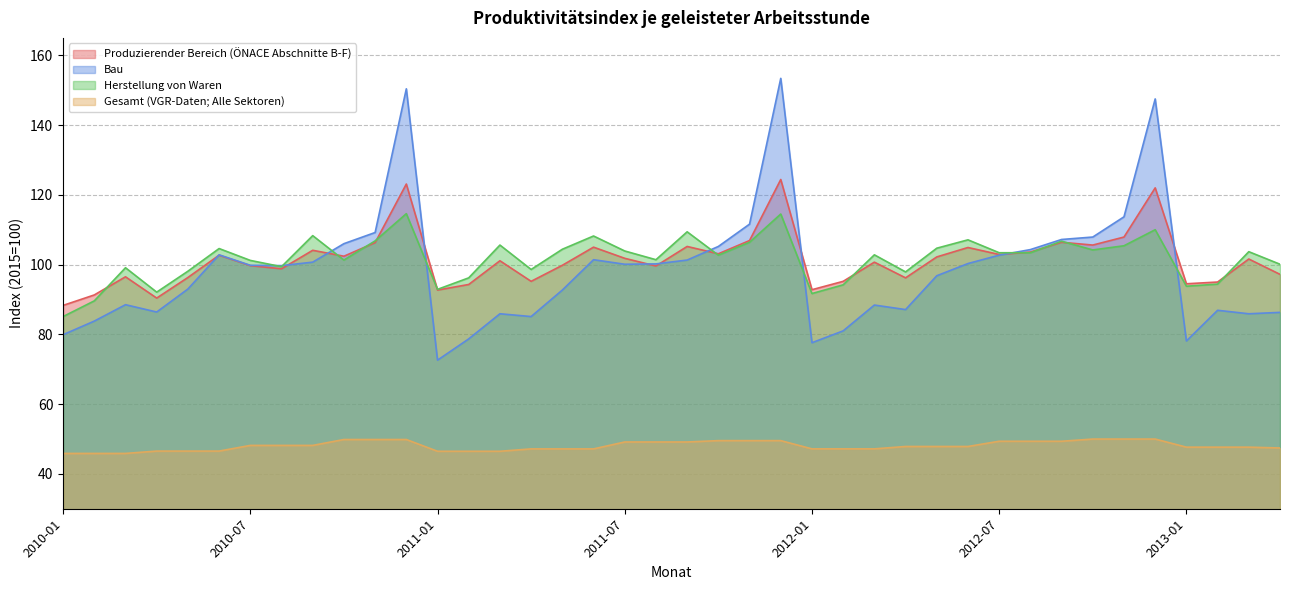

Which has a higher value, 2010-08 or 2011-04?

2010-08